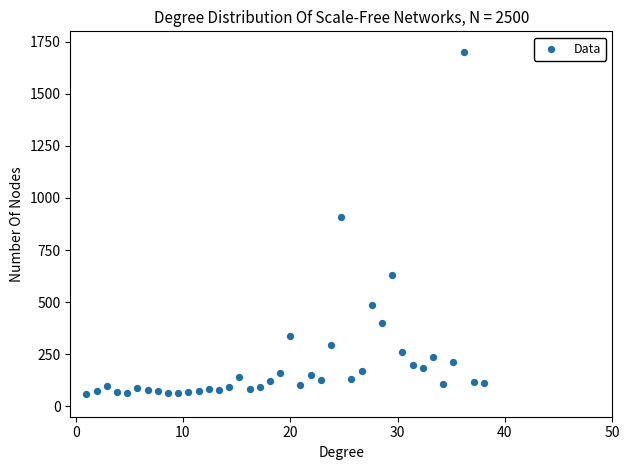

What Y value in the scatter plot is closest to 880?

911.0